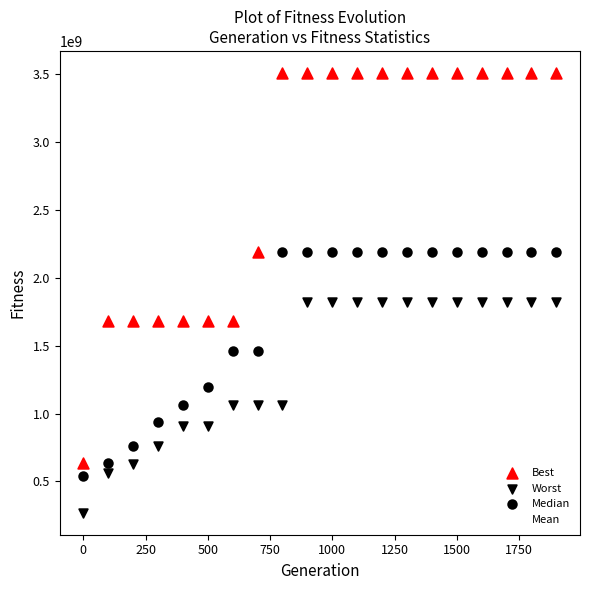

In the Median series, what Y value is closest to 1363920065?

1462396788.8